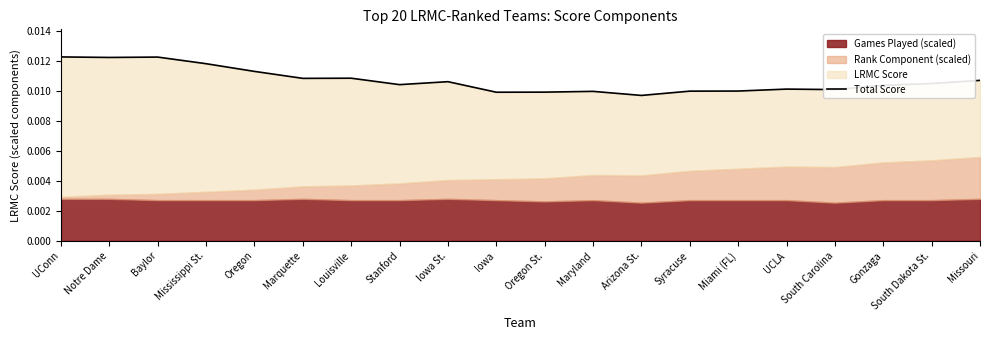

At which label is the value closest to 0?

Arizona St.